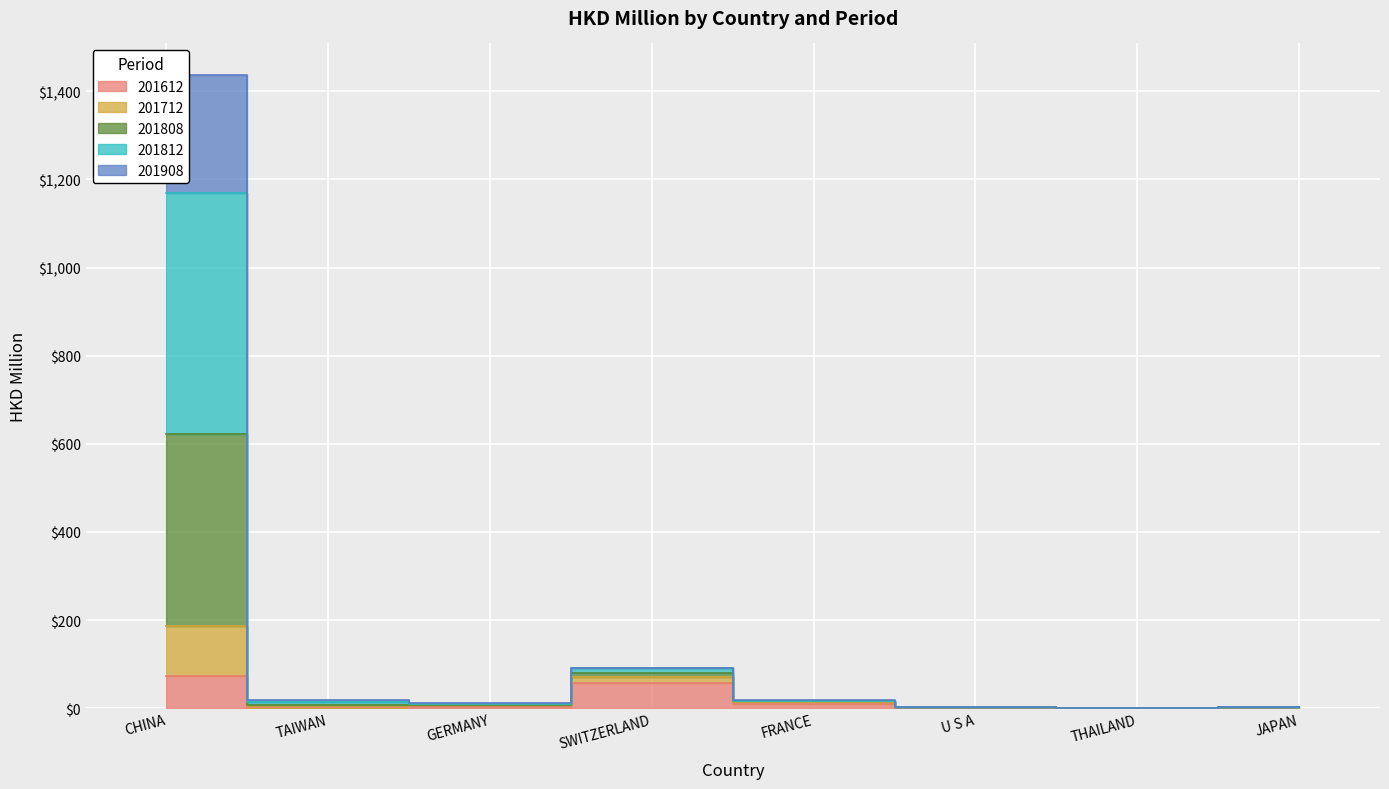

What is the label of the 8th point from the left?

JAPAN